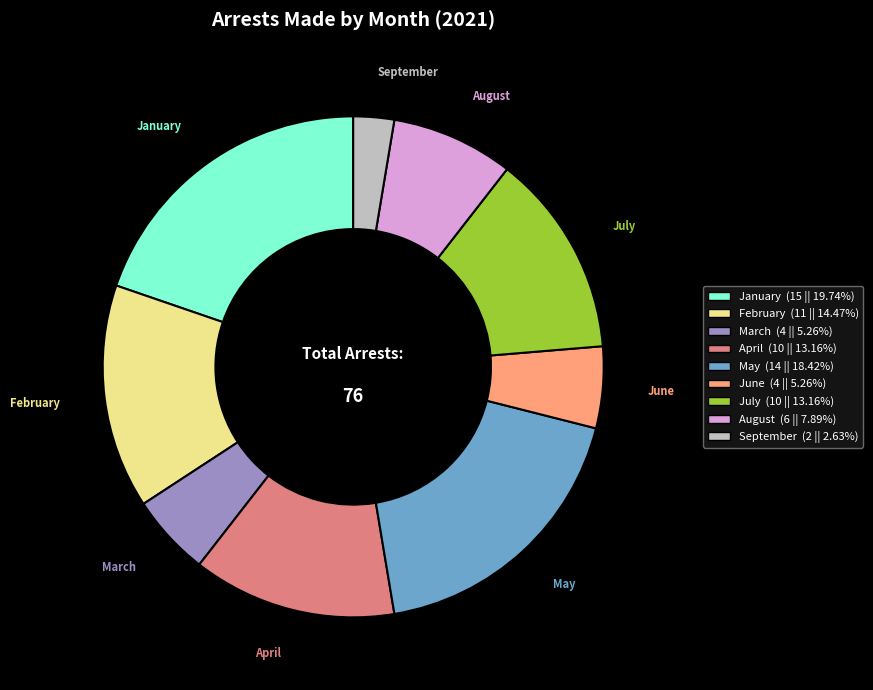

Do March and January together represent more than half of the pie?

No